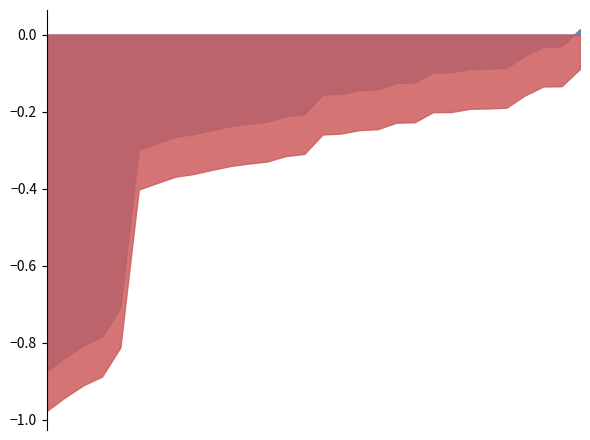

True or false: MHW has a value of -1.6 at 24.

False